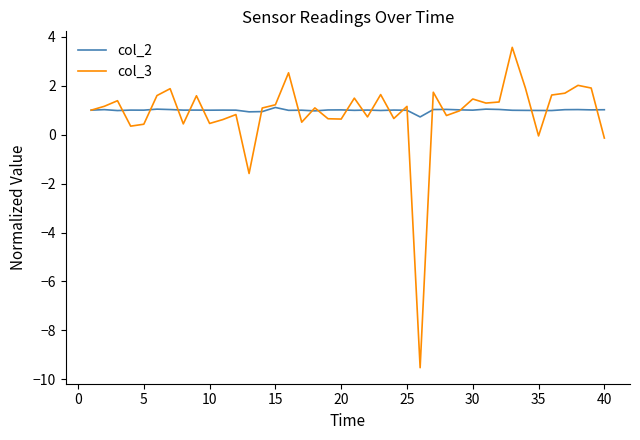

Which series has the largest total across all categories?

col_2